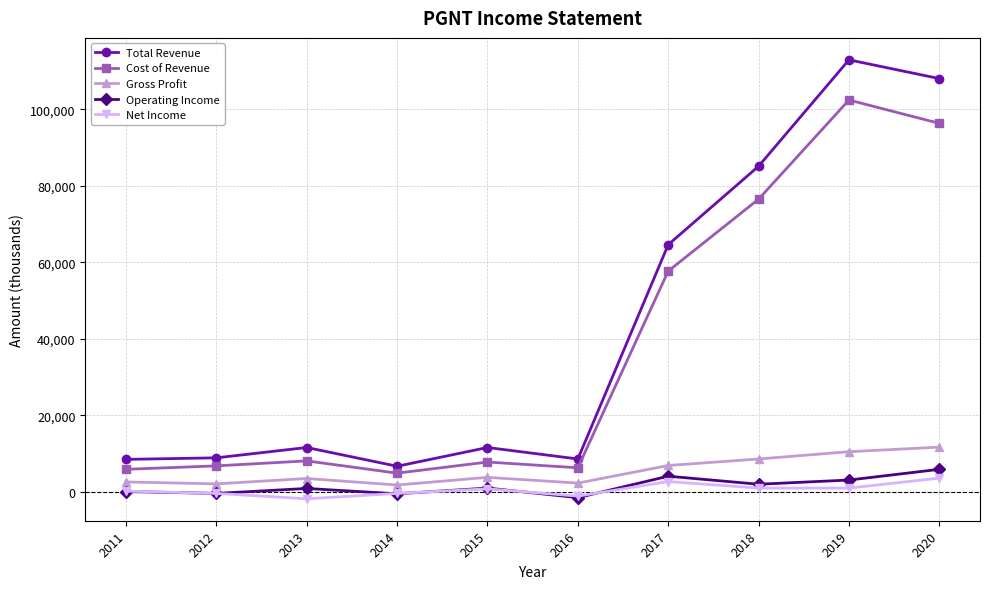

True or false: Operating Income and Gross Profit cross at least once.

False